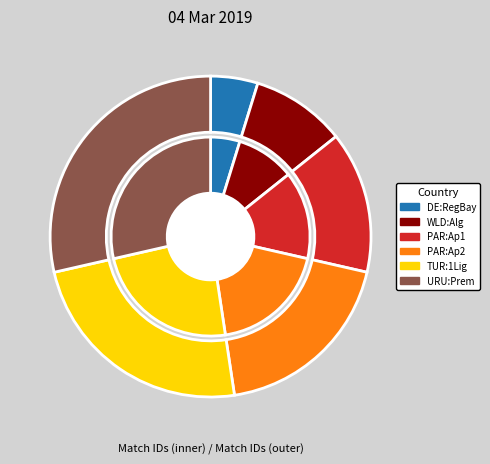

Is it true that ПАРАГВАЙ: Первый дивизион - Апертура (2) is 19% of the pie?

True